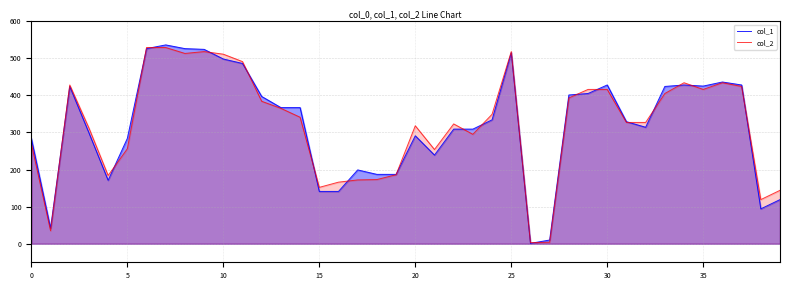

At 37, list the series in order from smallest to largest.

col_2, col_1